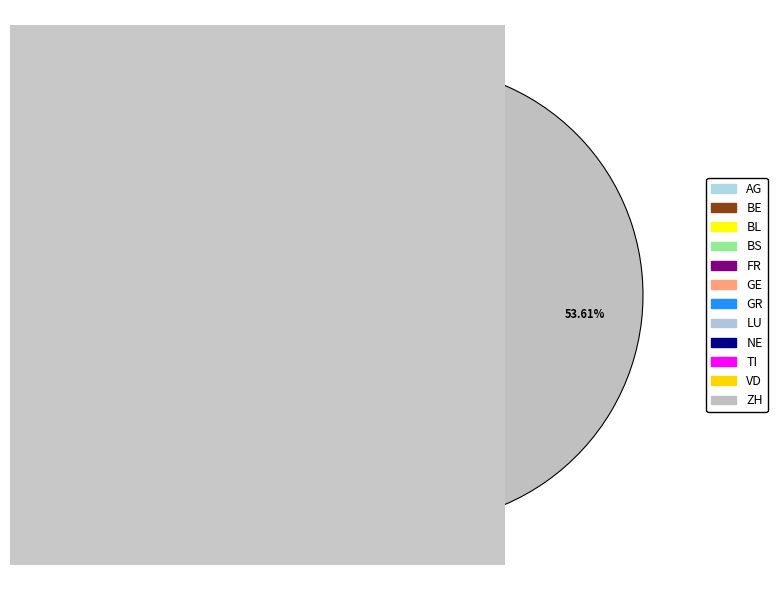

What is the ratio of the value at VD to the value at GE?

1.3